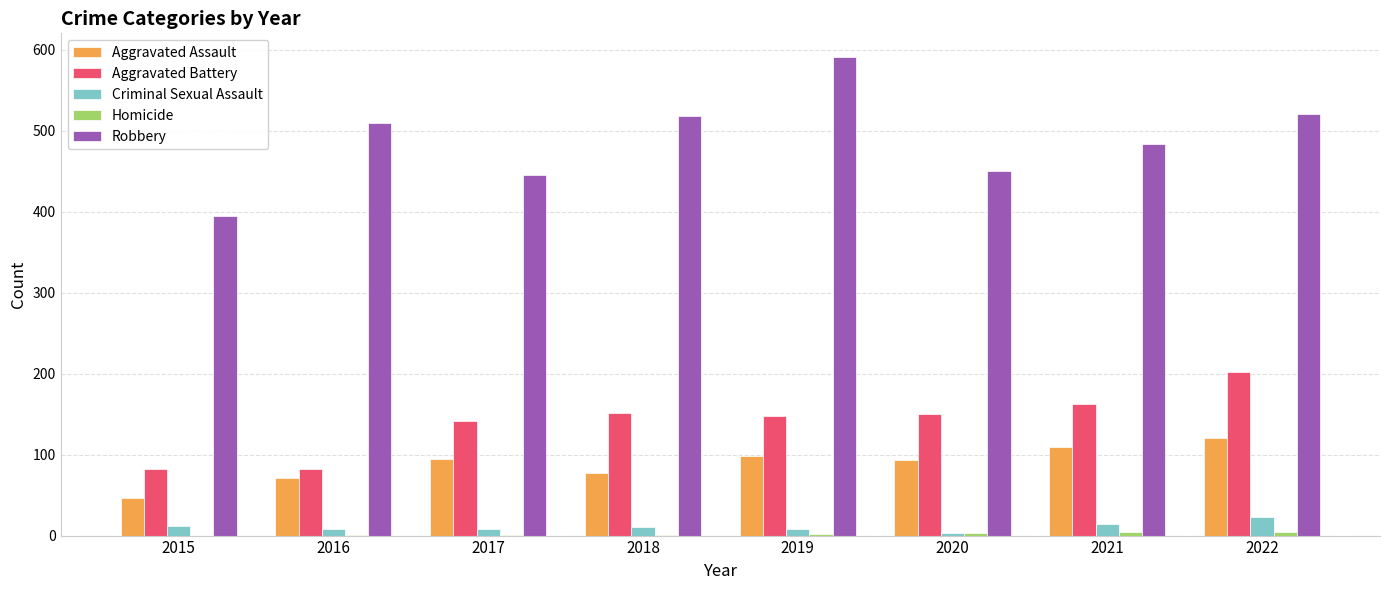

The Aggravated Battery series shows 265 at 2022. True or false?

False